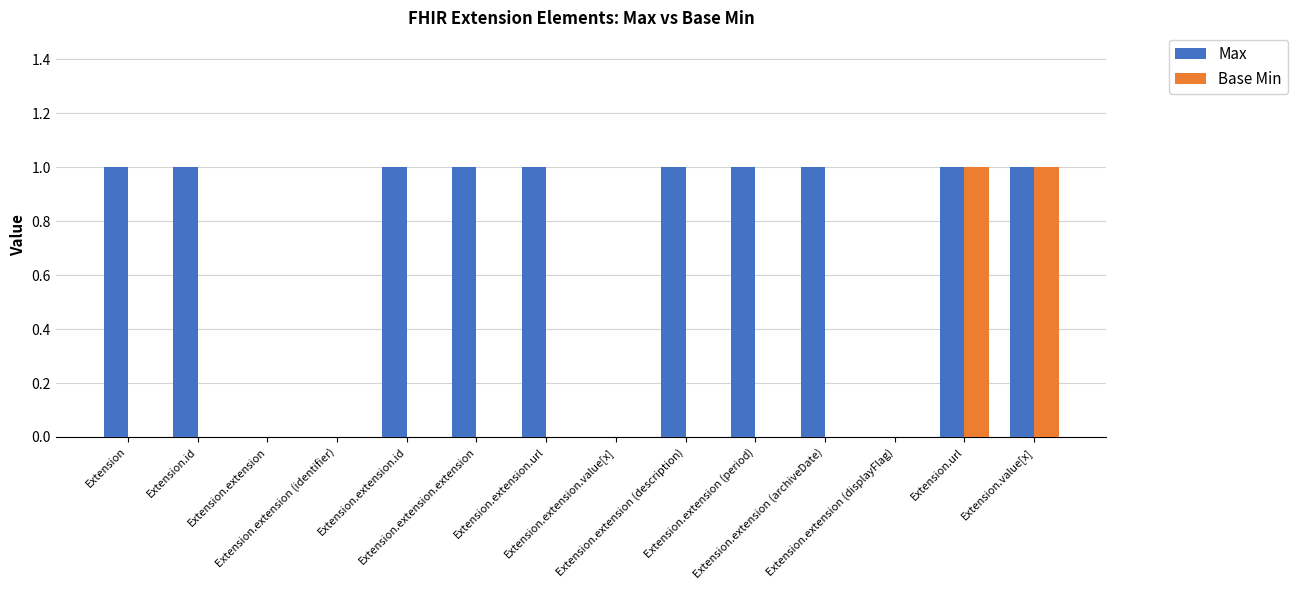

Count the number of categories in the chart.

14